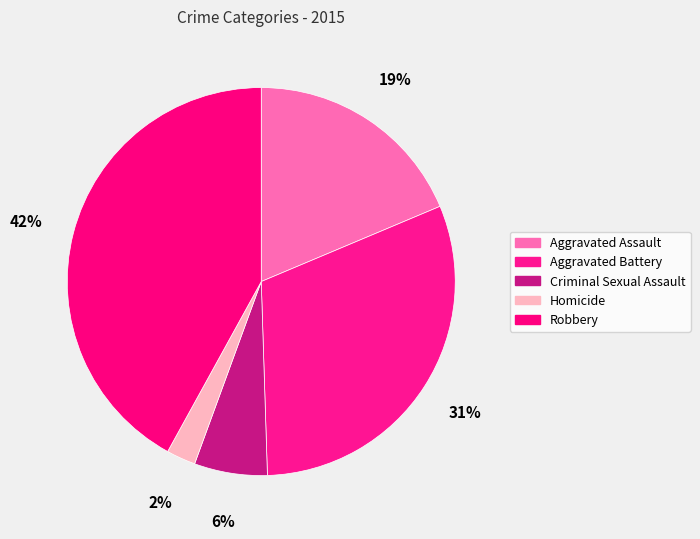

How many slices are in this pie chart?

5